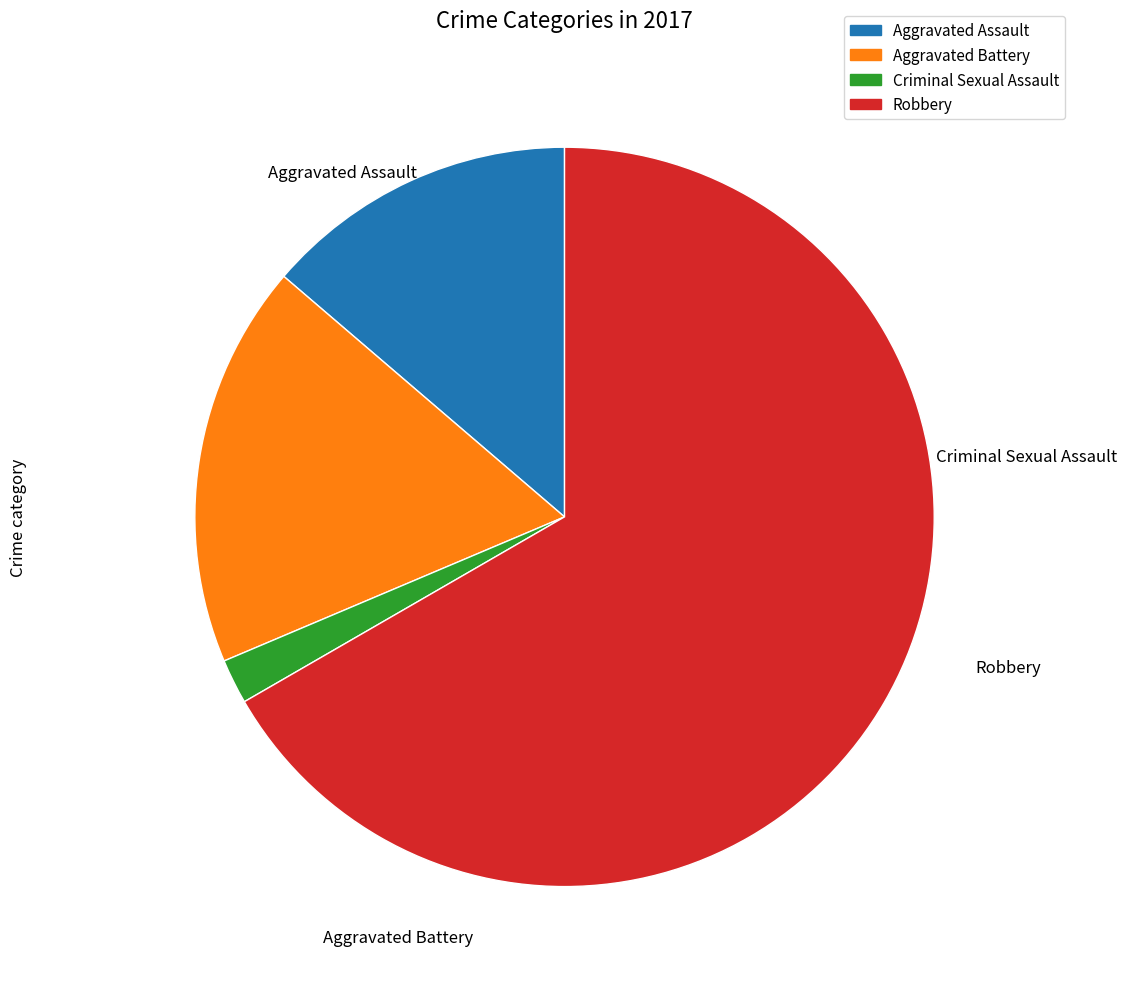

The Robbery slice represents 67% of the pie. True or false?

True